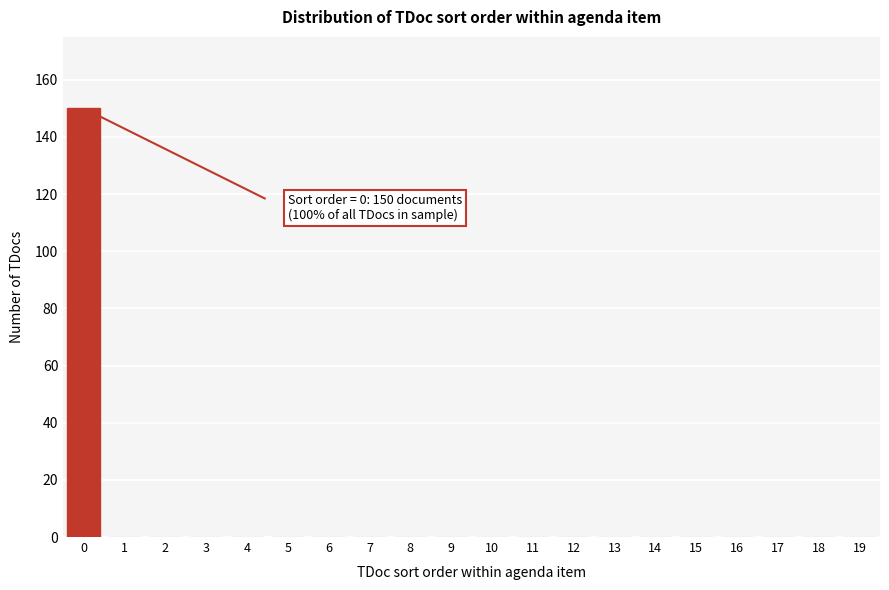

Reading left to right, what are all the values shown in this chart?

0=150	1=0	2=0	3=0	4=0	5=0	6=0	7=0	8=0	9=0	10=0	11=0	12=0	13=0	14=0	15=0	16=0	17=0	18=0	19=0